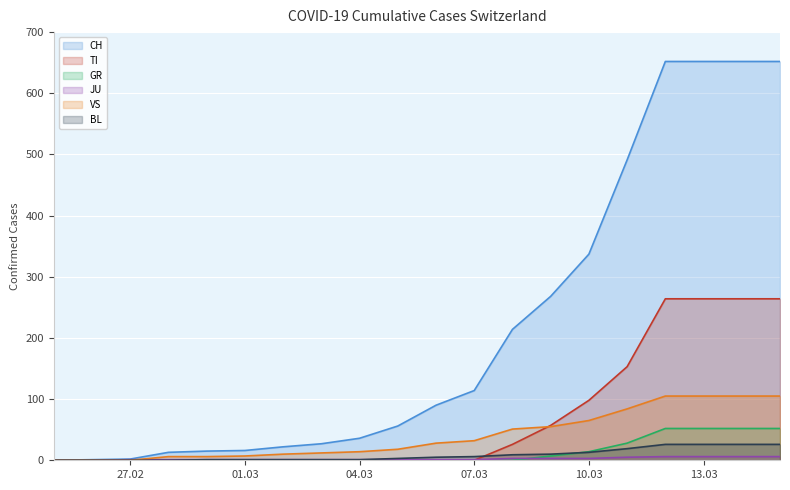

Which series has the largest total across all categories?

CH